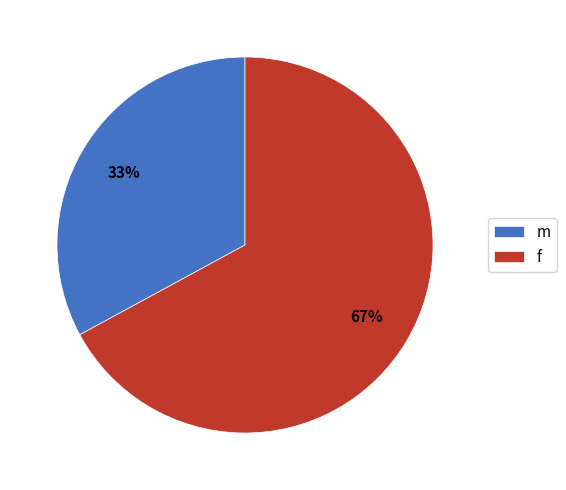

The f slice represents 62% of the pie. True or false?

False